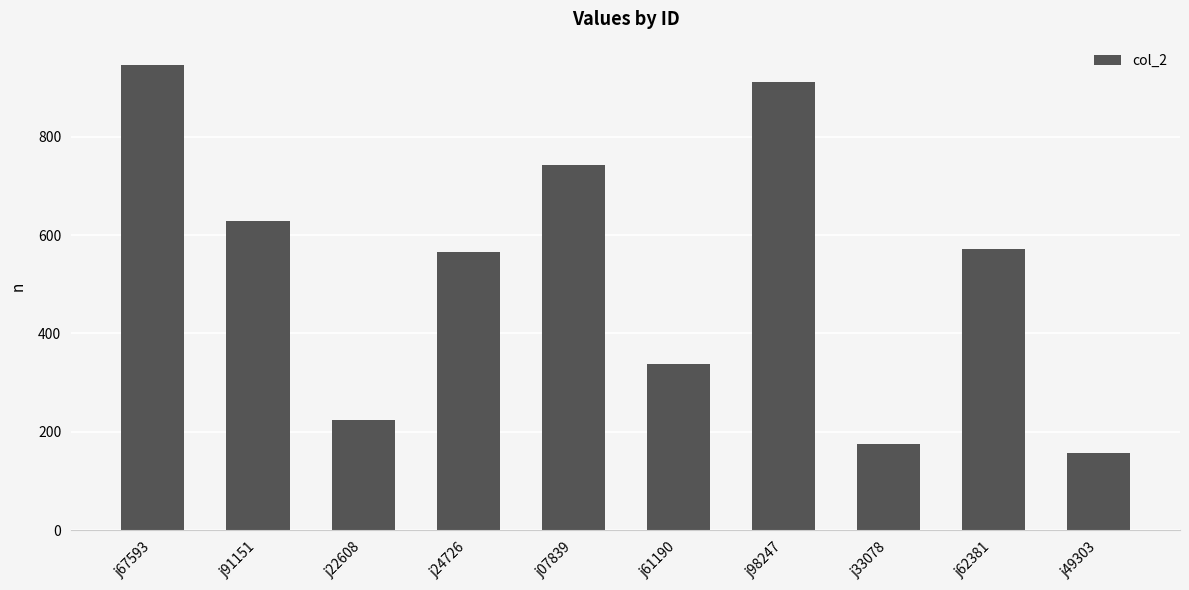

The chart shows a value of 912 at j98247. True or false?

True